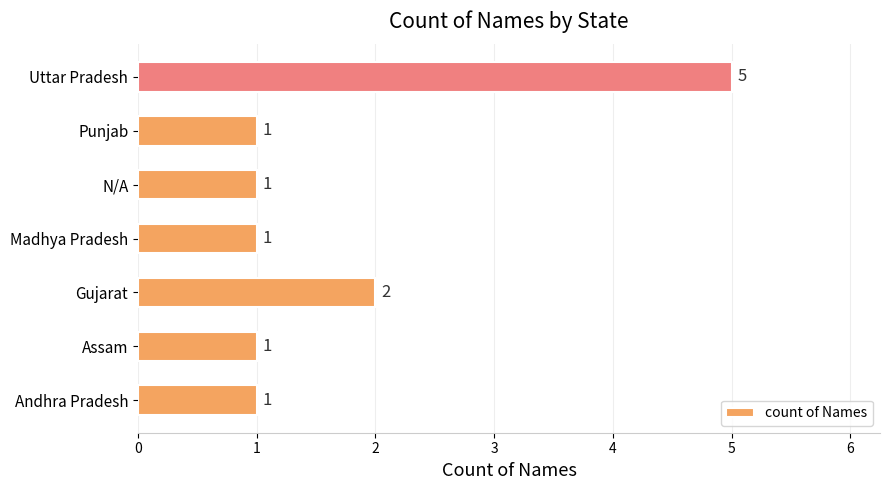

True or false: the data shows 1 at Punjab.

True